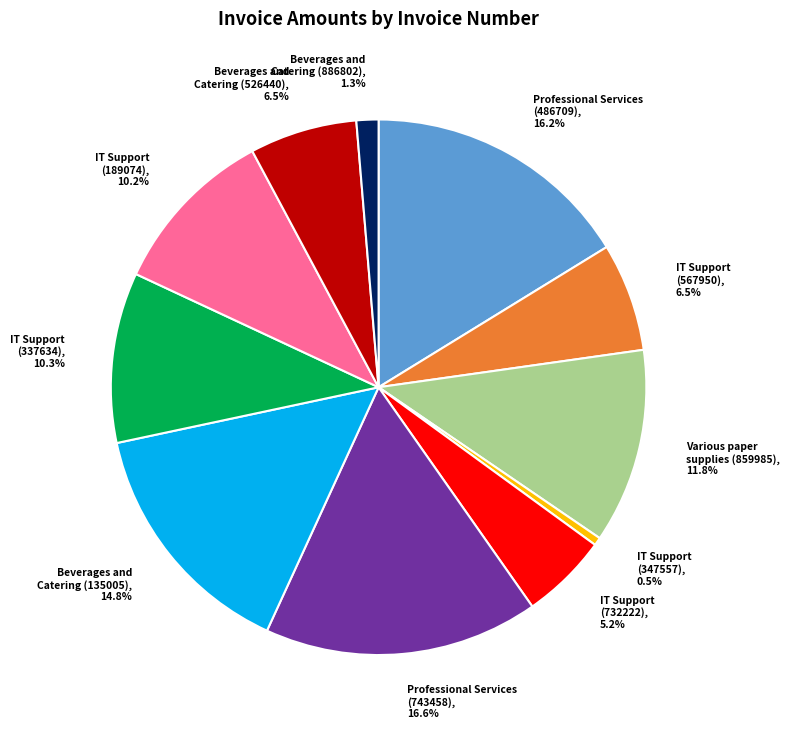

Do Professional Services (743458) and IT Support (347557) together represent more than half of the pie?

No